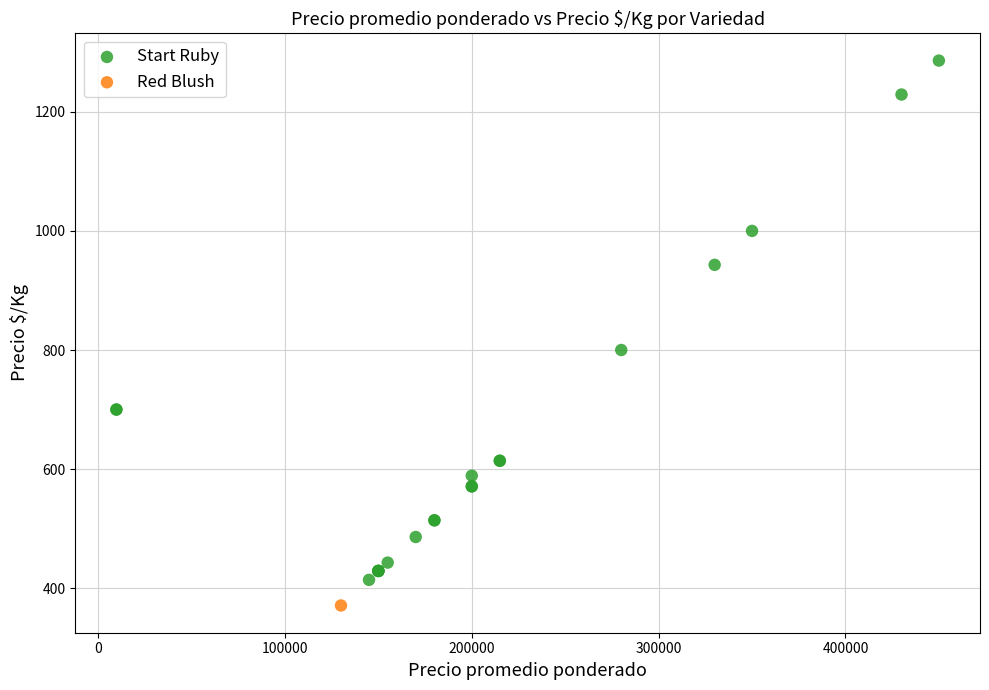

What are all the series names shown in the legend?

Start Ruby, Red Blush